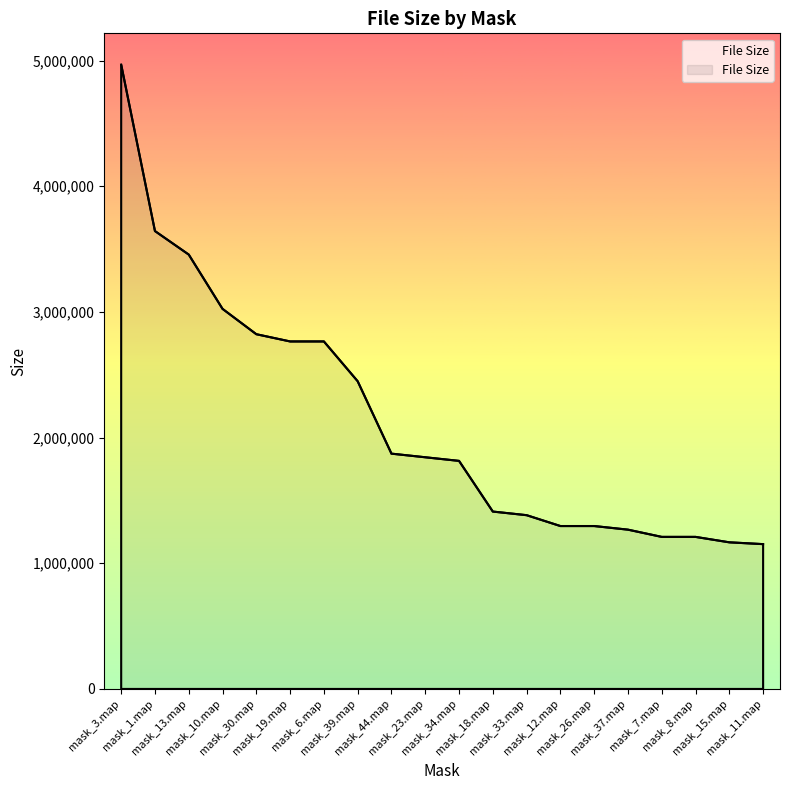

What is the difference between the maximum and minimum values?

3816000